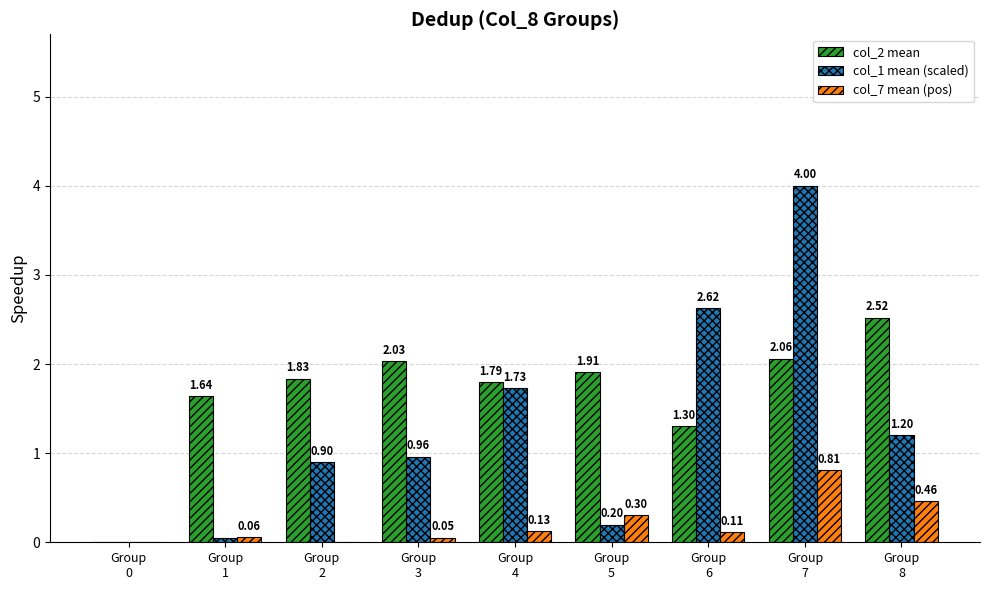

Which series has the largest total across all categories?

col_2 mean